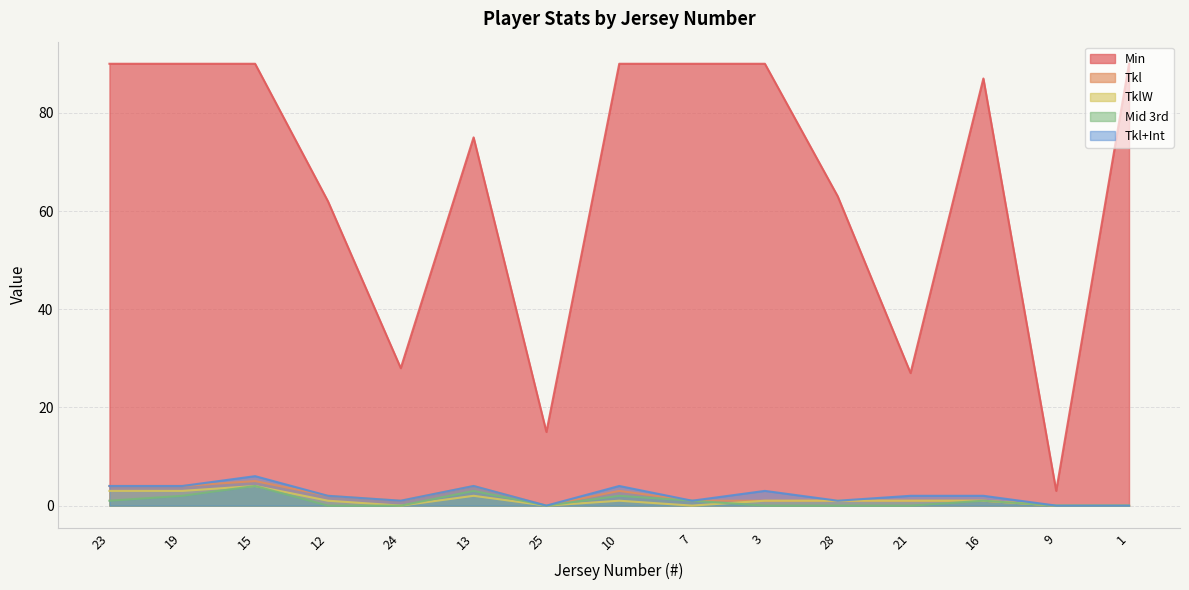

Where is the first local maximum for Min?

13